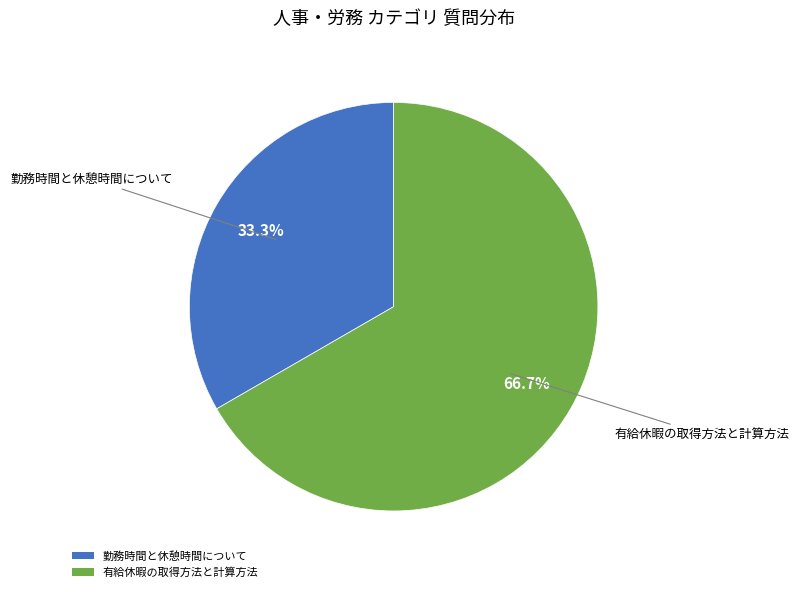

Is it true that 勤務時間と休憩時間について is 33% of the pie?

True